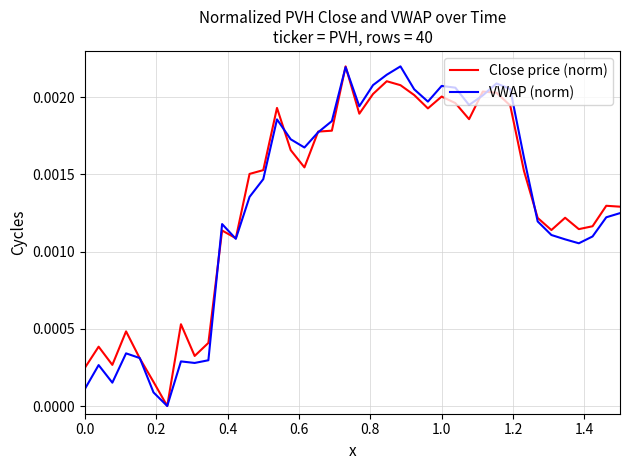

True or false: Close price (norm) and VWAP (norm) intersect in this chart.

True